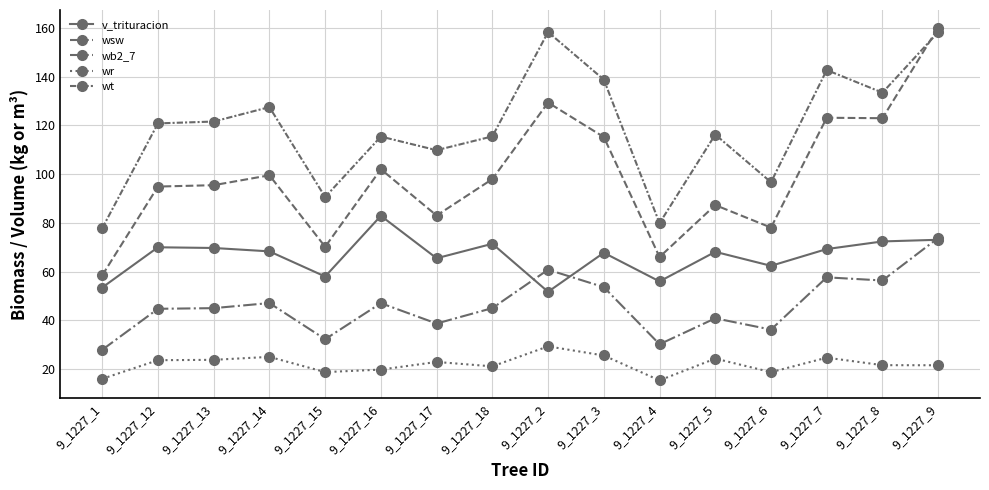

Does the chart display data point markers on the line(s)?

Yes